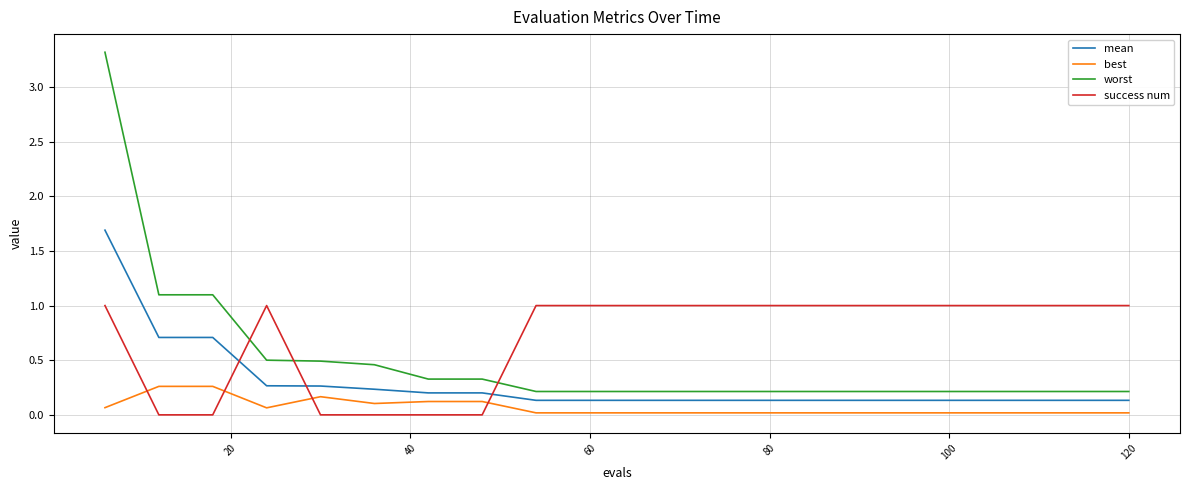

Which series has the largest range (max minus min)?

worst